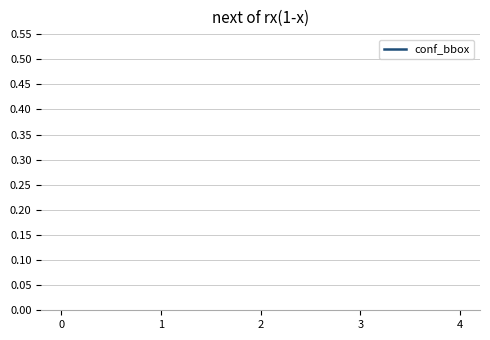

How many lines are shown in the chart?

1